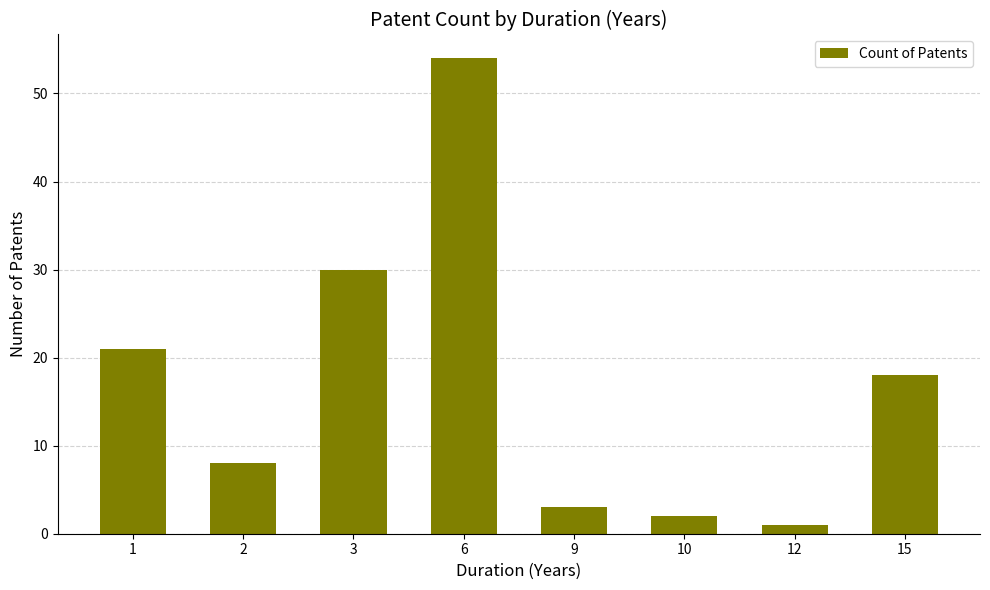

What is the maximum value shown in the chart?

54